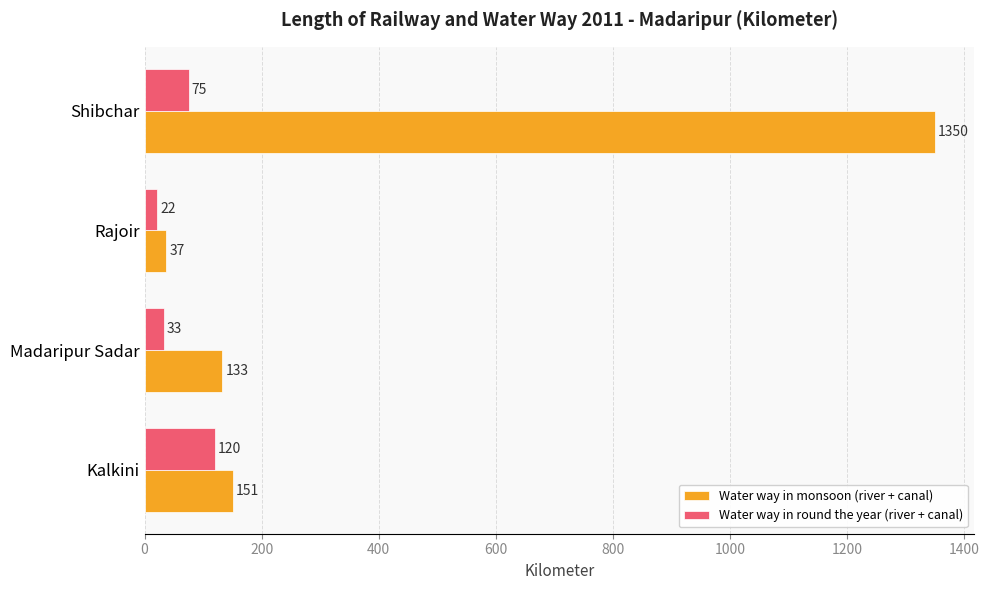

What value does the Water way in round the year (river + canal) series have at Shibchar?

75